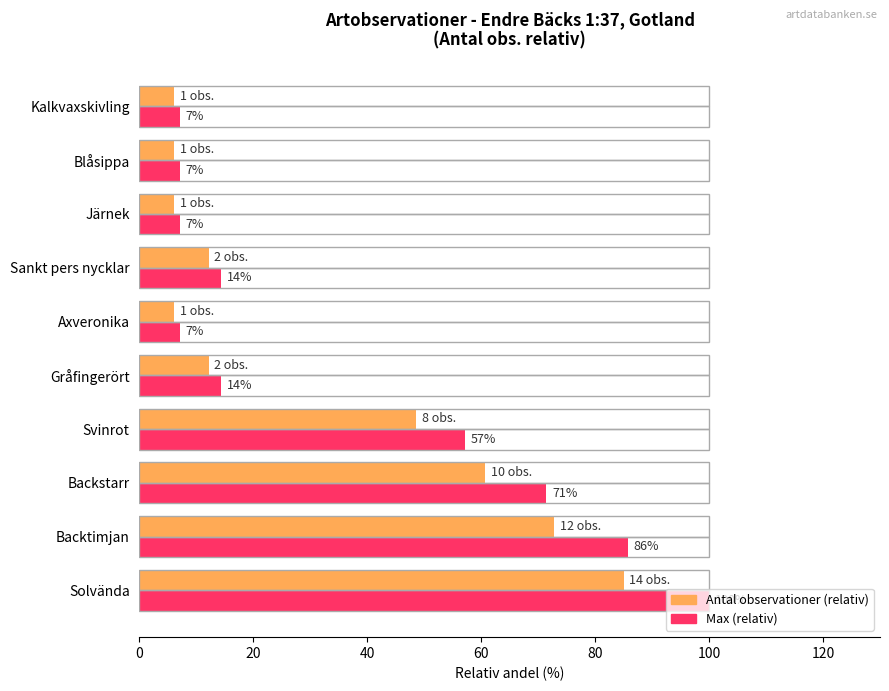

What are all the series names shown in the legend?

Antal observationer (relativ), Max (relativ)